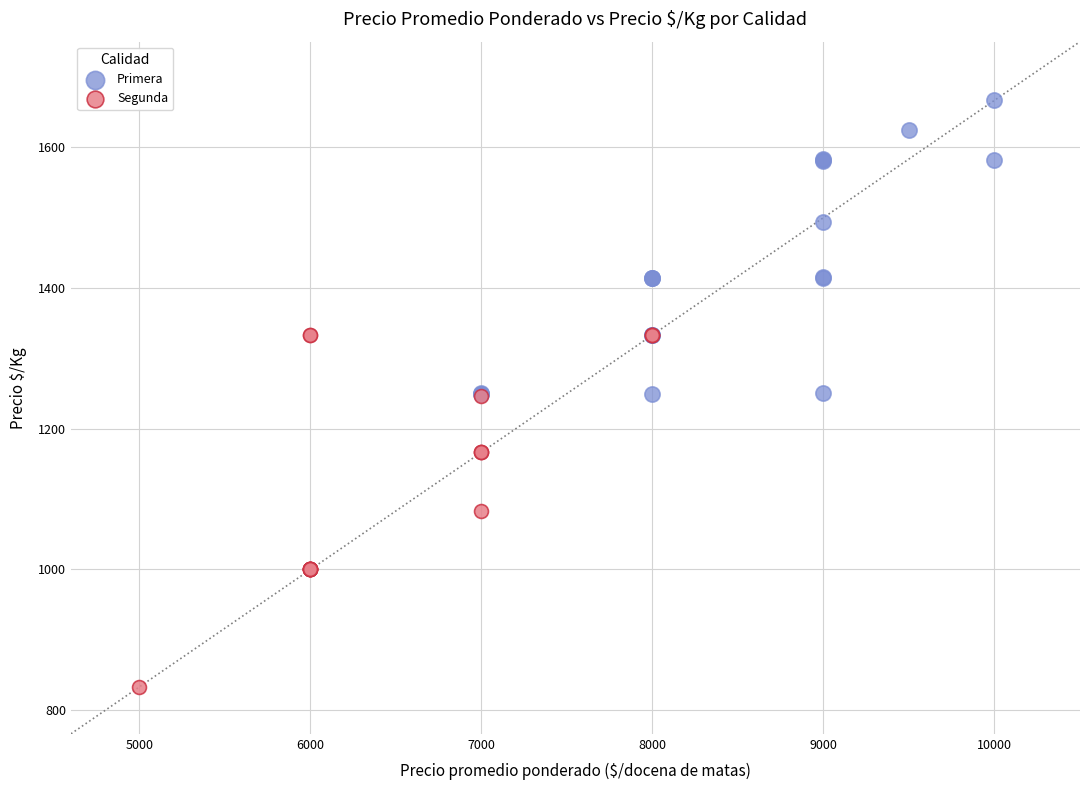

Which series contains the highest Y value?

Primera